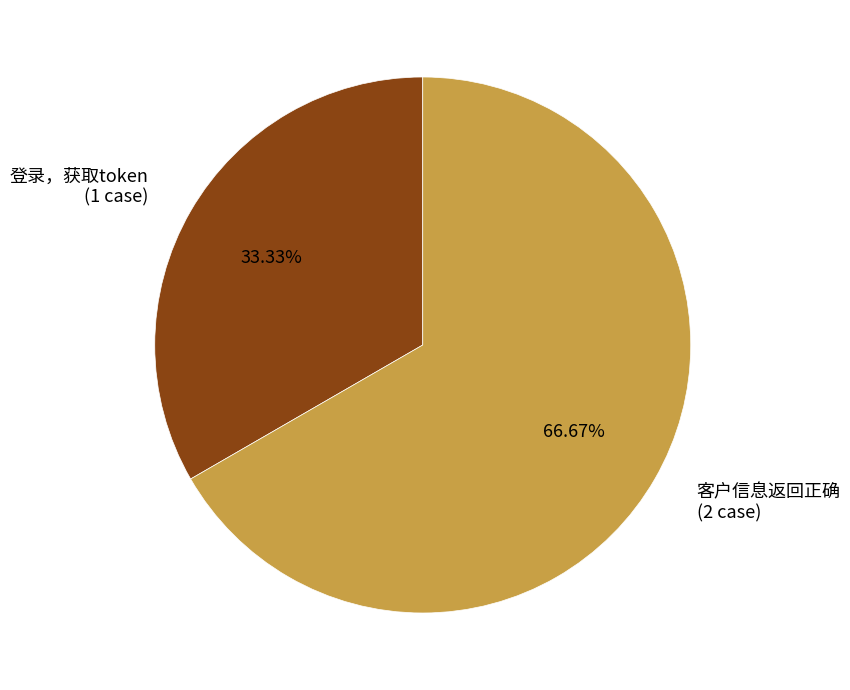

Between 登录，获取token and 客户信息返回正确, which is larger?

客户信息返回正确